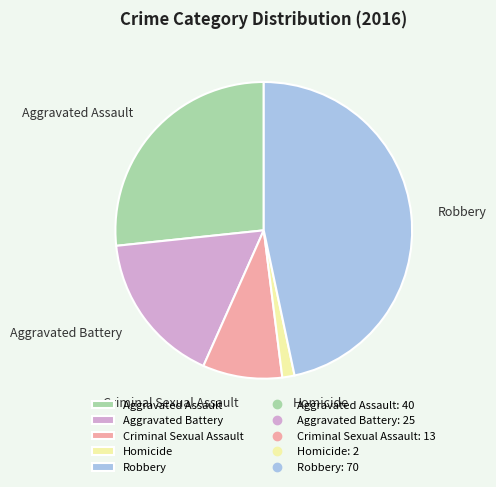

Combined, do Criminal Sexual Assault and Aggravated Assault account for over 50%?

No